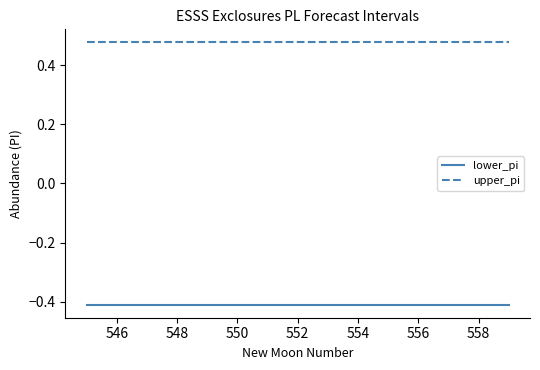

List the series in order of their overall mean, highest first.

upper_pi, lower_pi